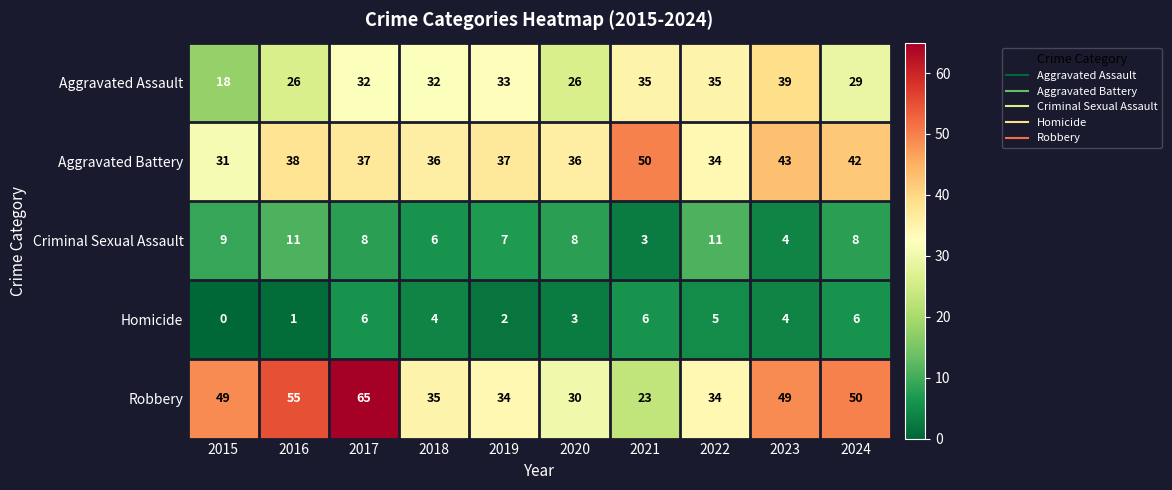

List the series in order of their peak value, lowest first.

Homicide, Criminal Sexual Assault, Aggravated Assault, Aggravated Battery, Robbery